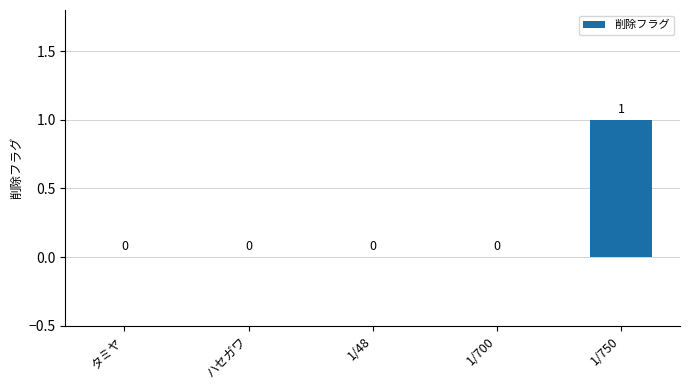

Which label corresponds to the largest value in the chart?

1/750